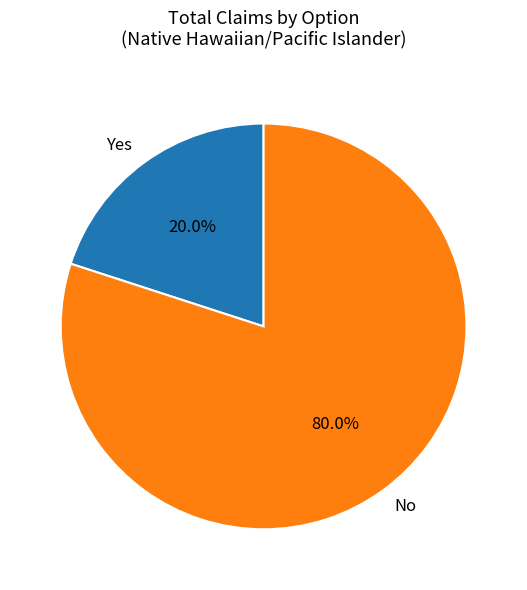

Which category accounts for the majority?

No